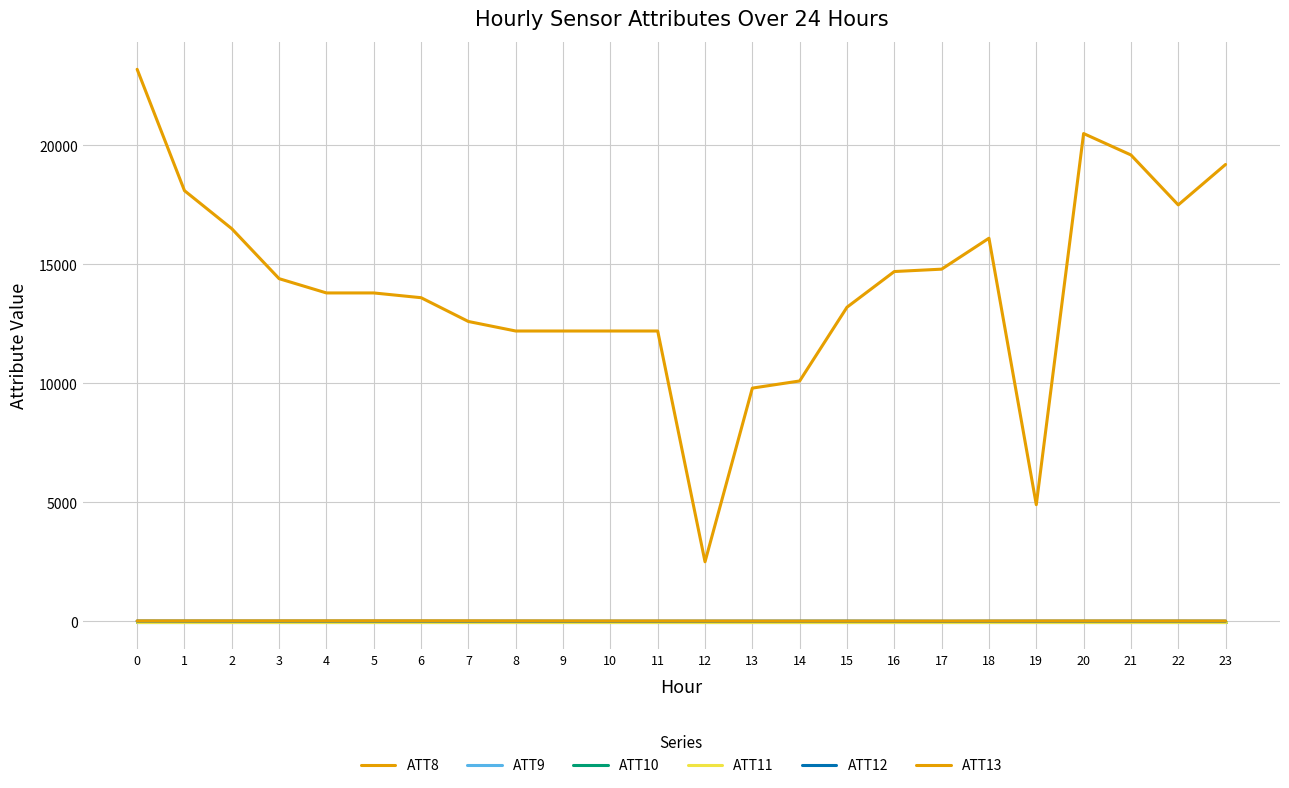

True or false: ATT11 and ATT12 cross at least once.

False